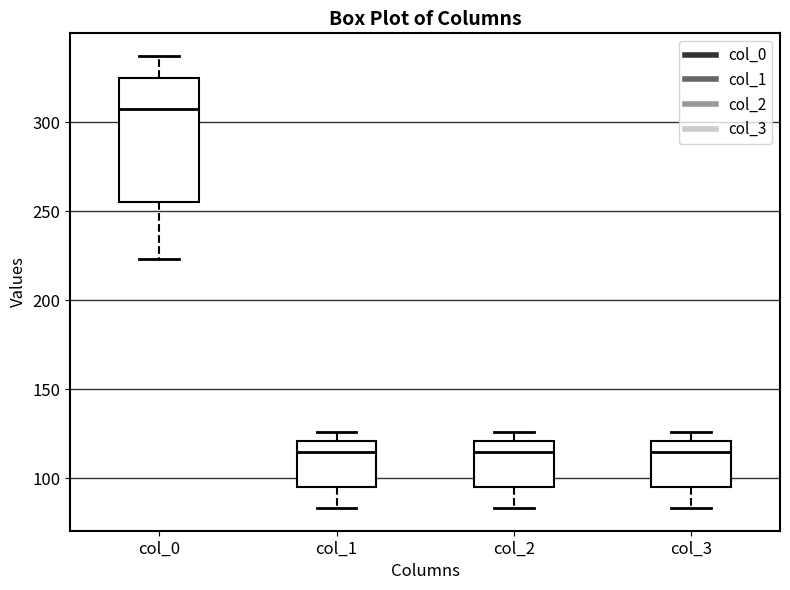

Reading left to right, transcribe this box plot: for each box, give where its median line is, the range the box spans, and where its two whiskers end, as read against the y-axis. The values are not printed on the chart, so give them approximately, as read against the axis.

col_0: median 305, box 255 to 325, whiskers 225 to 335
col_1: median 115, box 95 to 120, whiskers 85 to 125
col_2: median 115, box 95 to 120, whiskers 85 to 125
col_3: median 115, box 95 to 120, whiskers 85 to 125